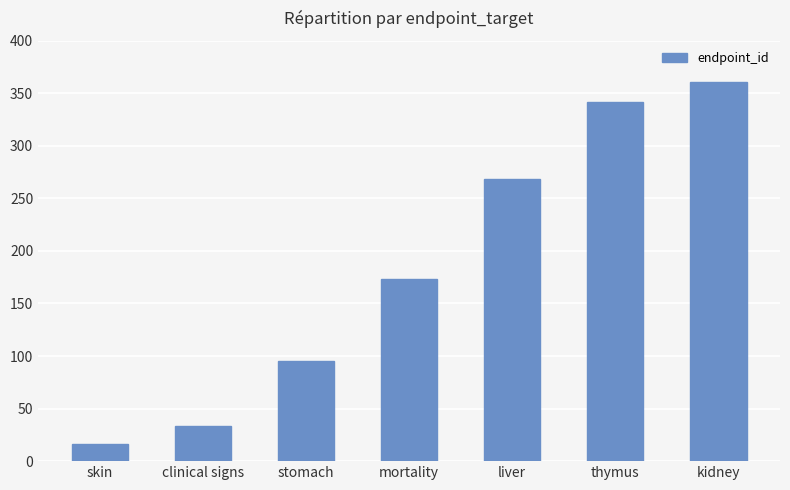

What is the difference between the maximum and minimum values?

345